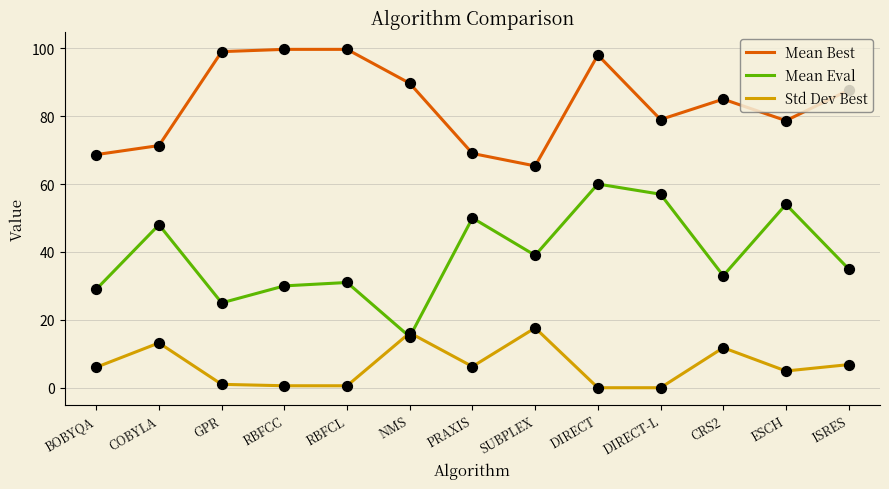

What is the total value across all series at SUBPLEX?

122.0